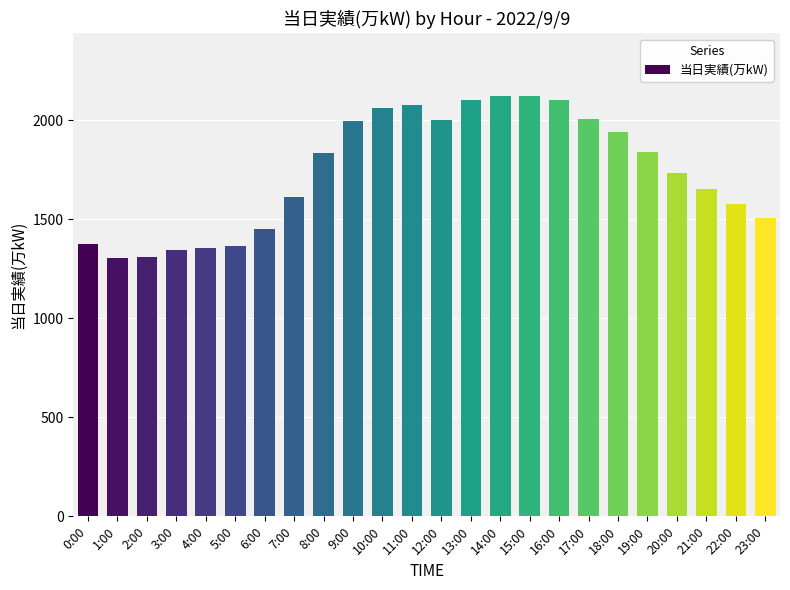

What is the greatest value displayed?

2120